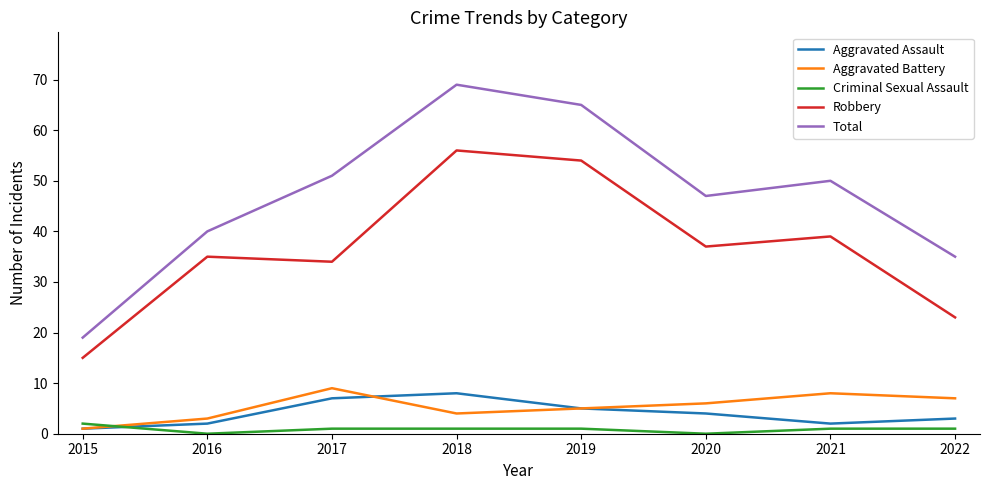

Where is the first local minimum for Robbery?

2017